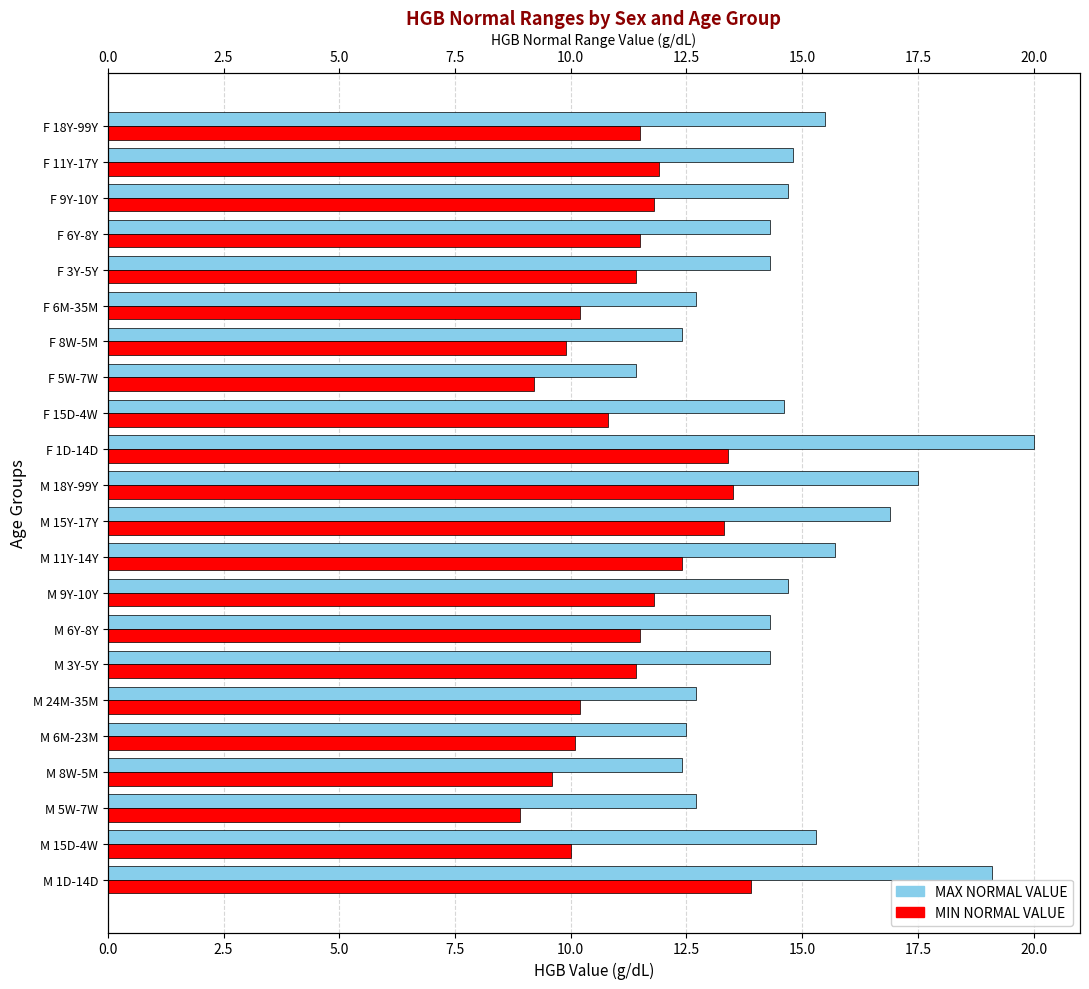

What position from the left is F 1D-14D?

13